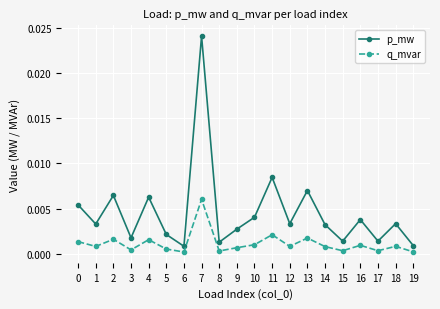

Between 1 and 2, which series saw the biggest shift?

p_mw